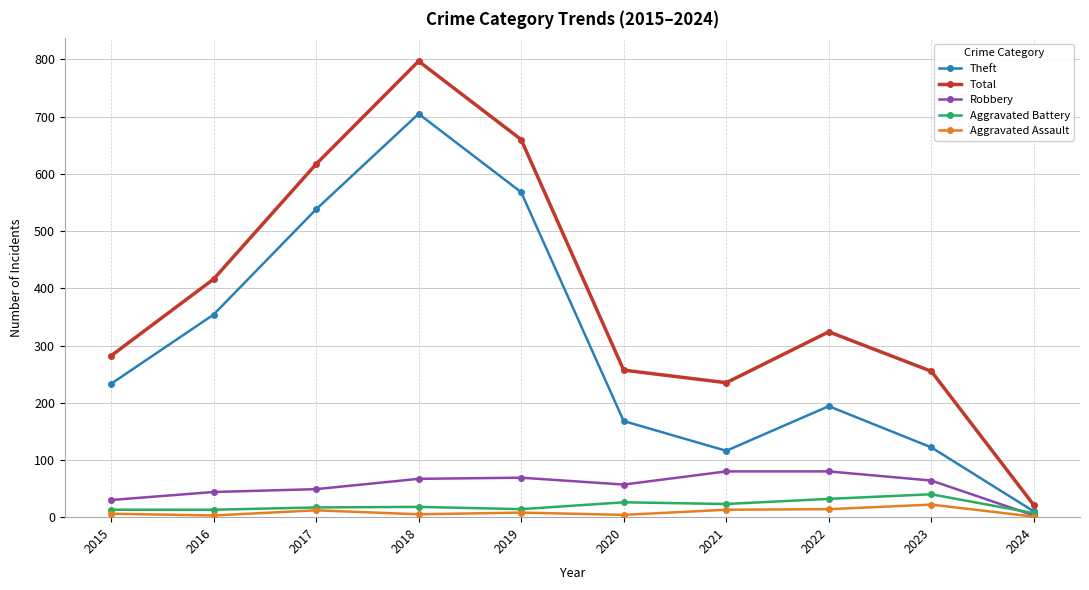

What is the difference between the highest and lowest values at 2018?

792